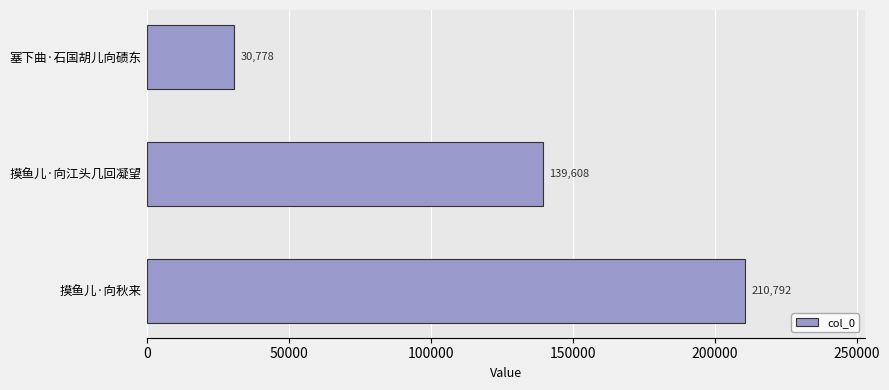

Reading bottom to top, extract all data points from this chart.

摸鱼儿·向秋来=210792	摸鱼儿·向江头几回凝望=139608	塞下曲·石国胡儿向碛东=30778